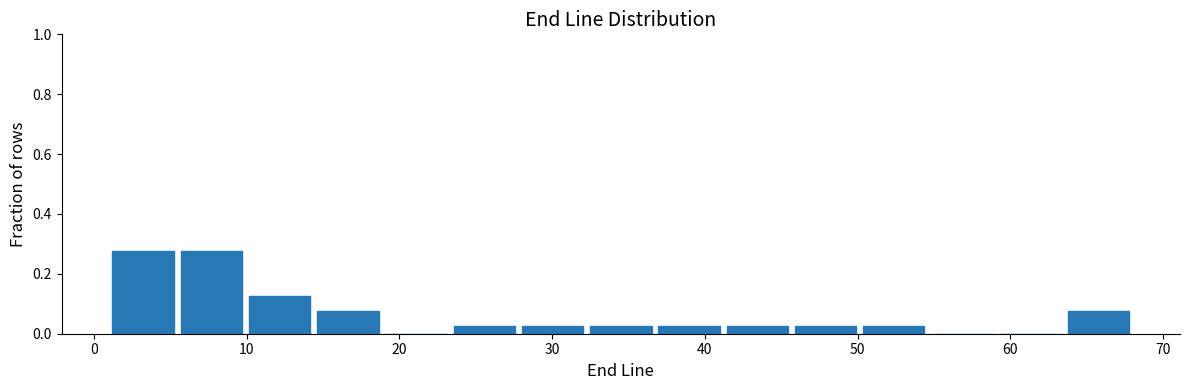

Reading left to right, transcribe this chart: for each bar, give the range it covers on the x-axis and its height. Neither the bar edges nor the heights are printed on the chart, so give them approximately, as read against the axes.

1 to 5: 0.28
5 to 10: 0.28
10 to 14: 0.12
14 to 19: 0.08
19 to 23: 0
23 to 28: 0.02
28 to 32: 0.02
32 to 37: 0.02
37 to 41: 0.02
41 to 46: 0.02
46 to 50: 0.02
50 to 55: 0.02
55 to 59: 0
59 to 64: 0
64 to 68: 0.08